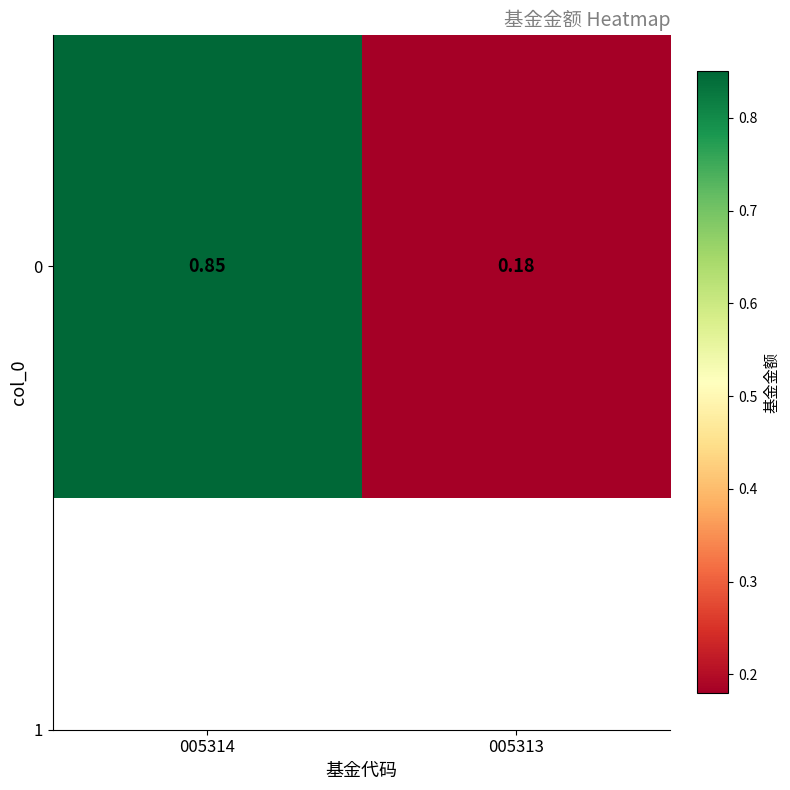

Reading right to left, what are all the values shown in this chart?

0.2	0.8